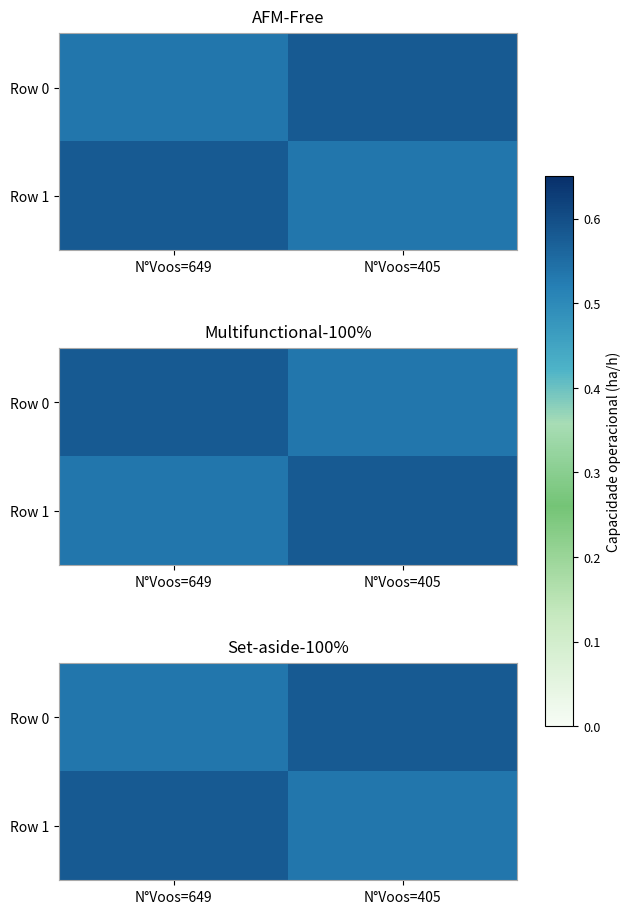

Which category has the highest value across all series?

N°Voos=405